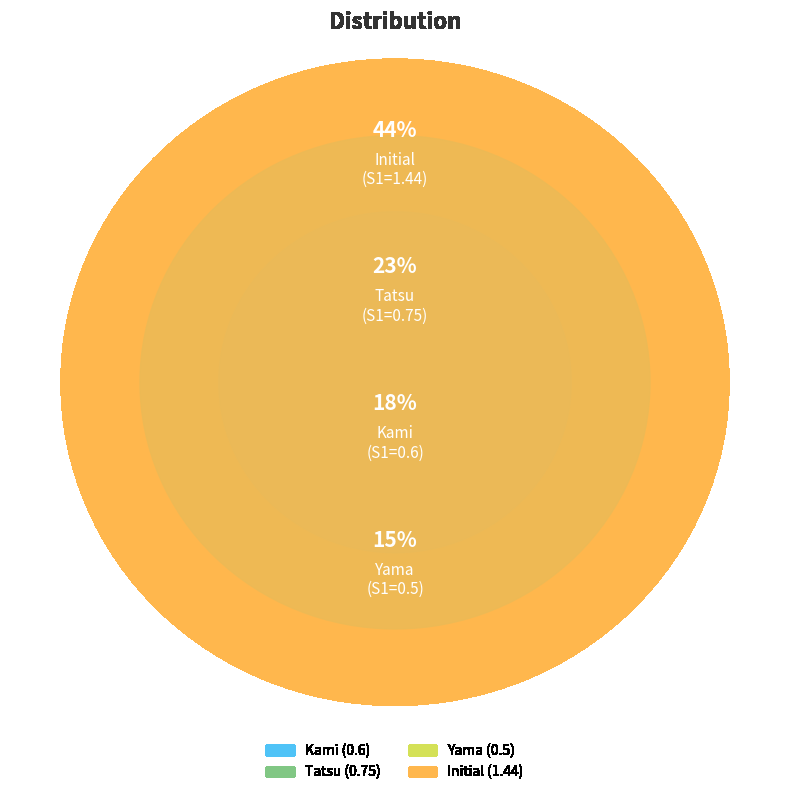

True or false: Initial accounts for 44% of the total.

True